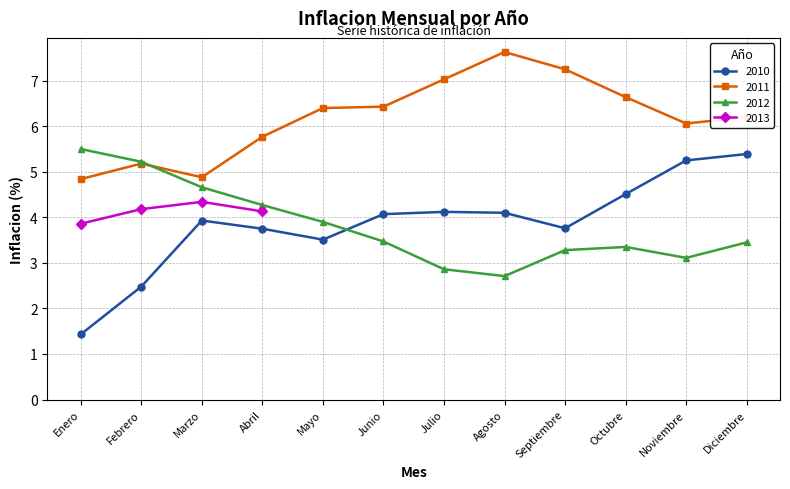

In 2012, how many points are higher than both neighbors (excluding endpoints)?

1